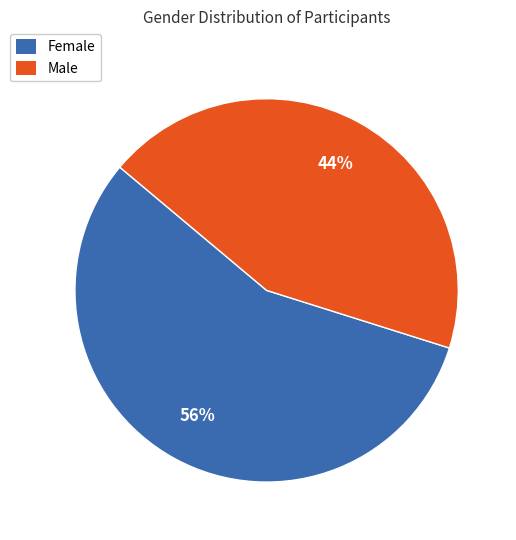

To the nearest percent, what is the average slice percentage?

50%